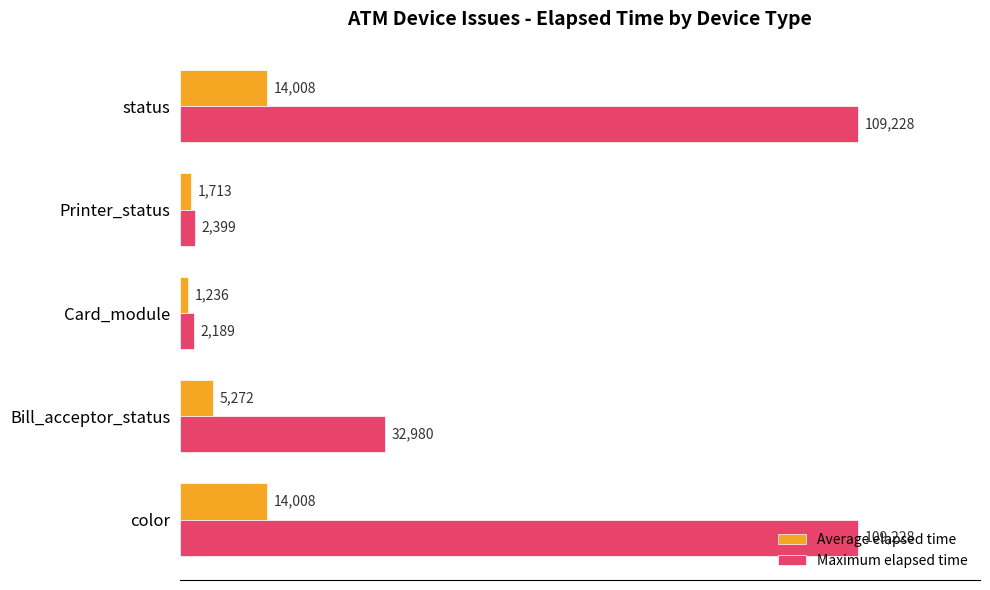

What is the maximum value shown in the chart?

109228